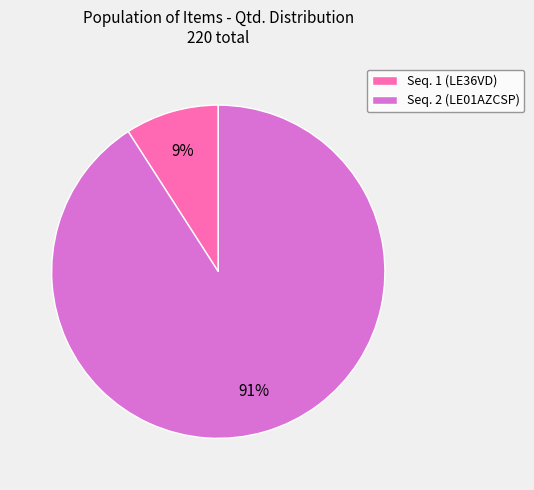

Which slice is the largest?

Seq. 2 (LE01AZCSP)